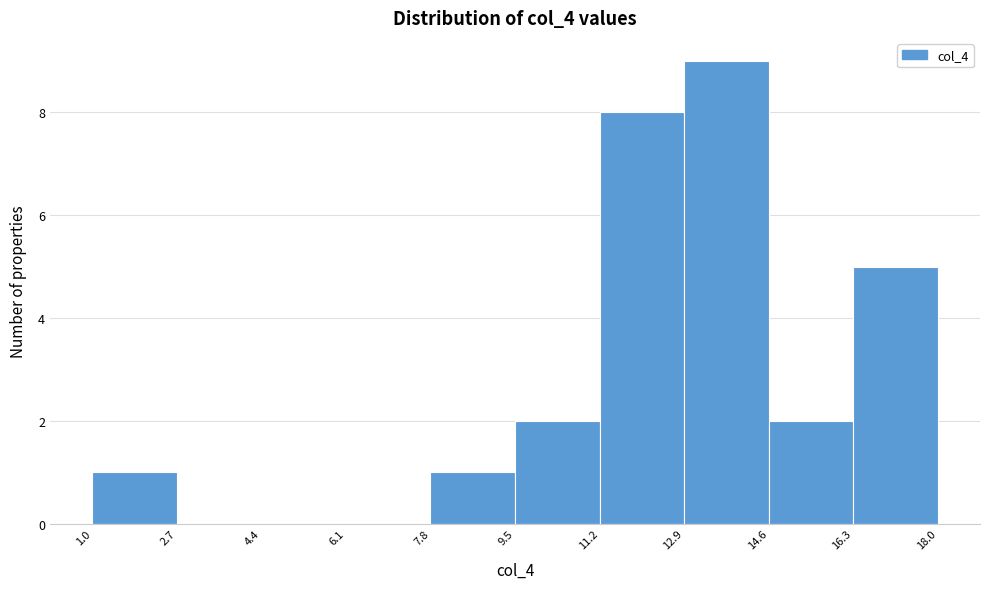

Which range on the x-axis has the tallest bar?

12.9 to 14.6